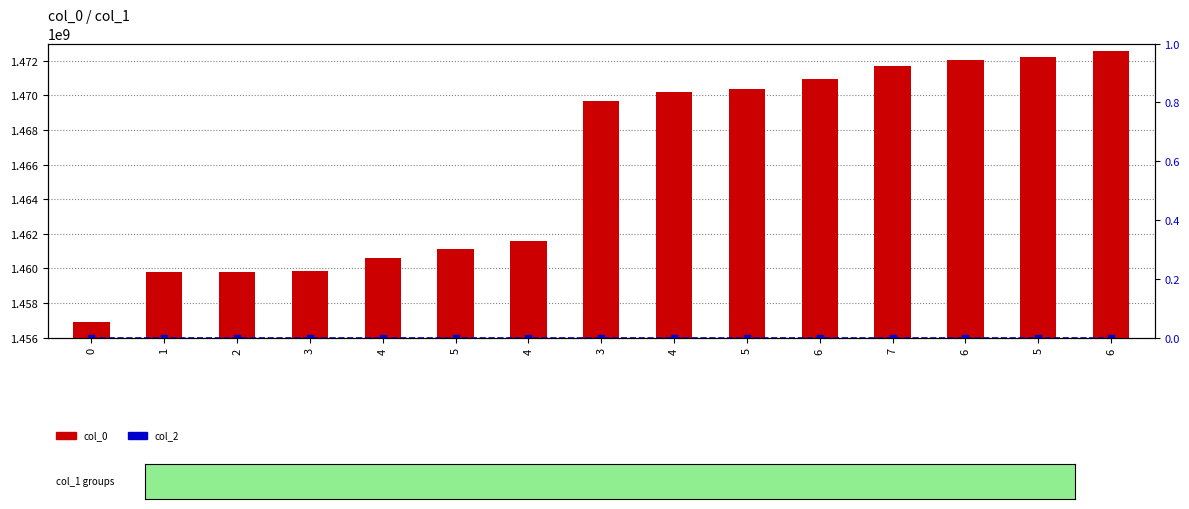

The value of col_0 at 2 is 501008438. True or false?

False